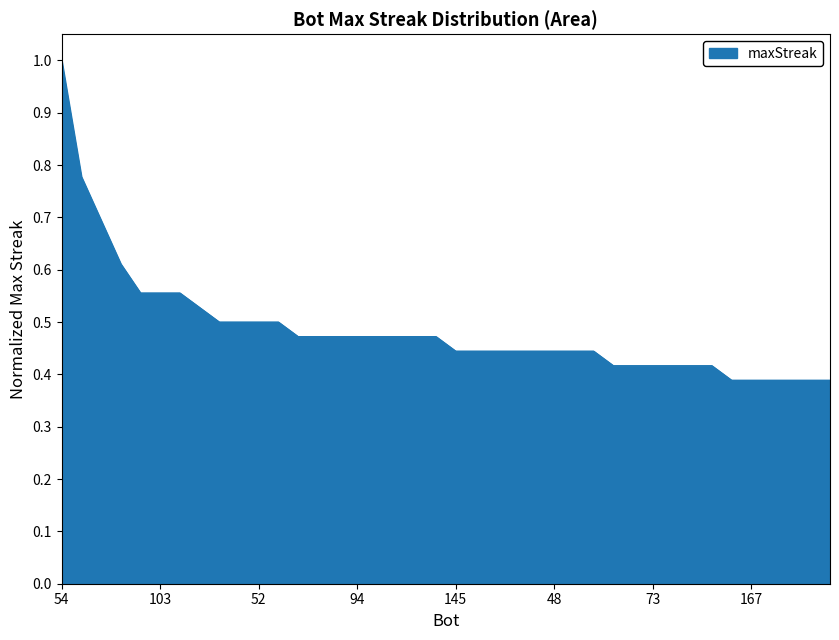

Rank the categories by value from highest to lowest.

54, 1, 26, 34, 170, 103, 28, 59, 155, 70, 52, 32, 172, 126, 124, 94, 30, 25, 23, 7, 145, 119, 118, 87, 62, 48, 46, 0, 156, 96, 73, 36, 33, 10, 168, 167, 148, 139, 89, 76